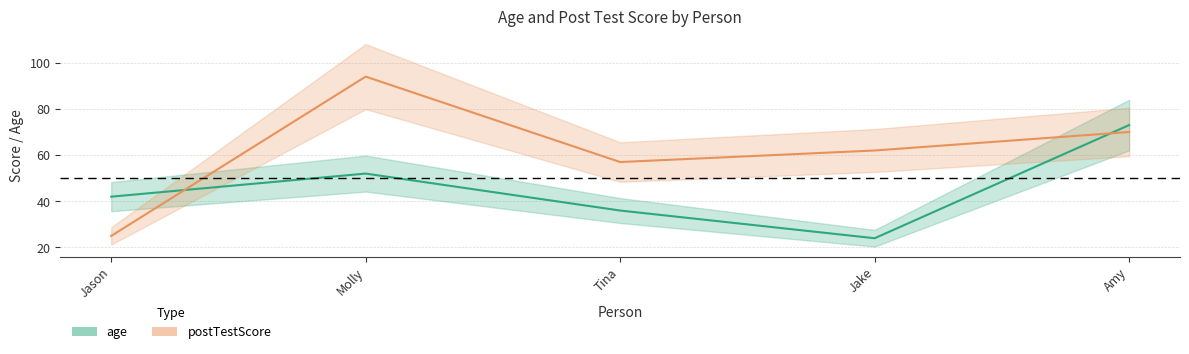

Where do postTestScore and age first cross each other?

Jason and Molly